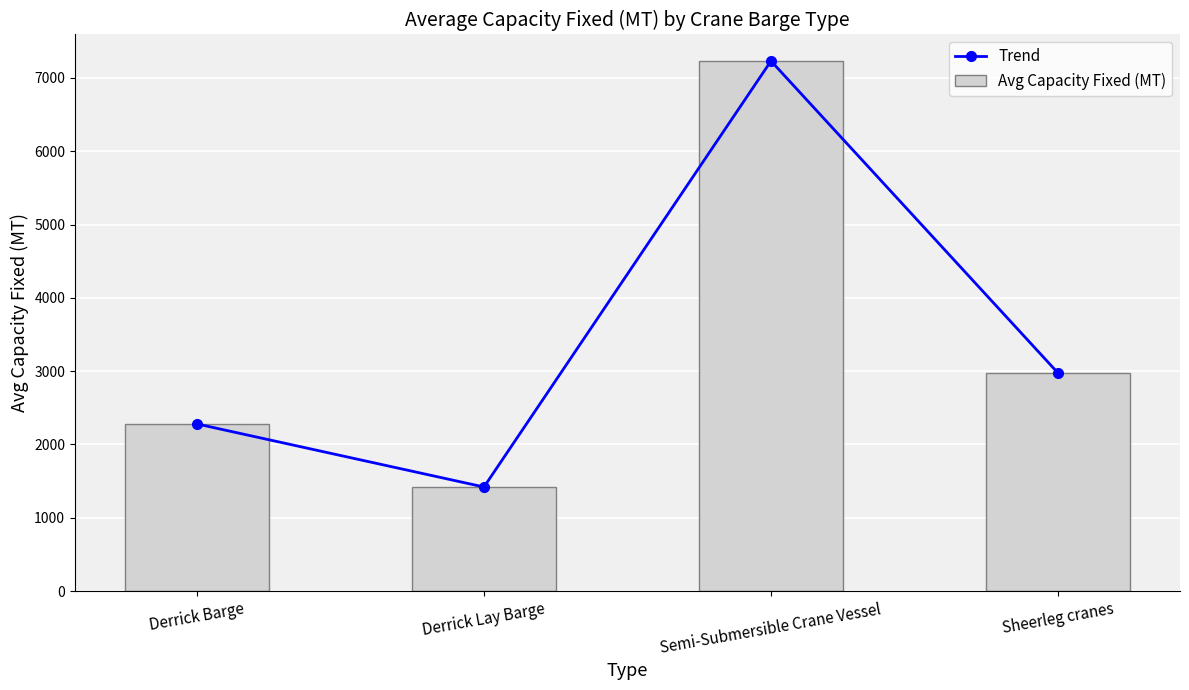

What is the label of the 2nd bar from the right?

Semi-Submersible Crane Vessel